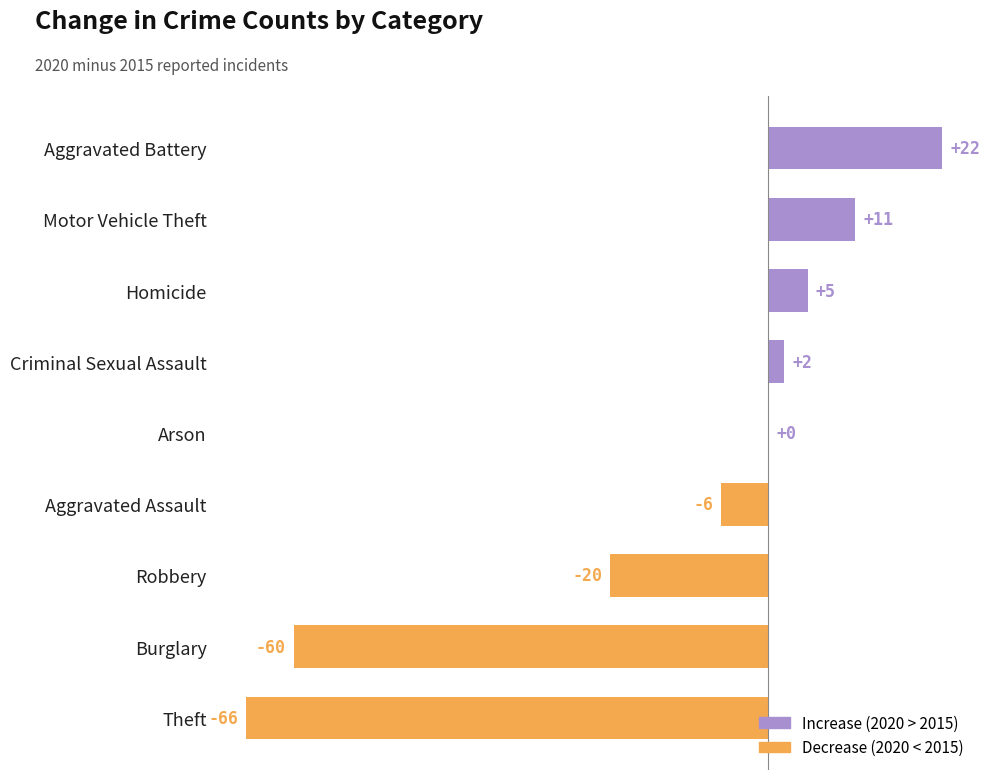

Is it true that the value at Aggravated Battery is 10?

False